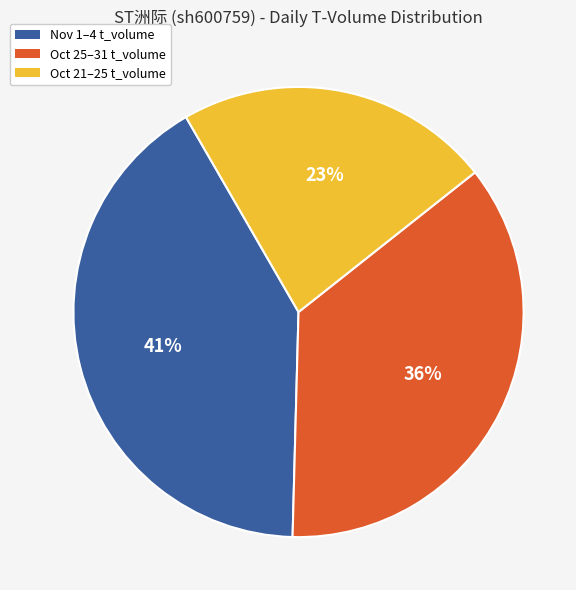

To the nearest percent, what is the average slice percentage?

33%